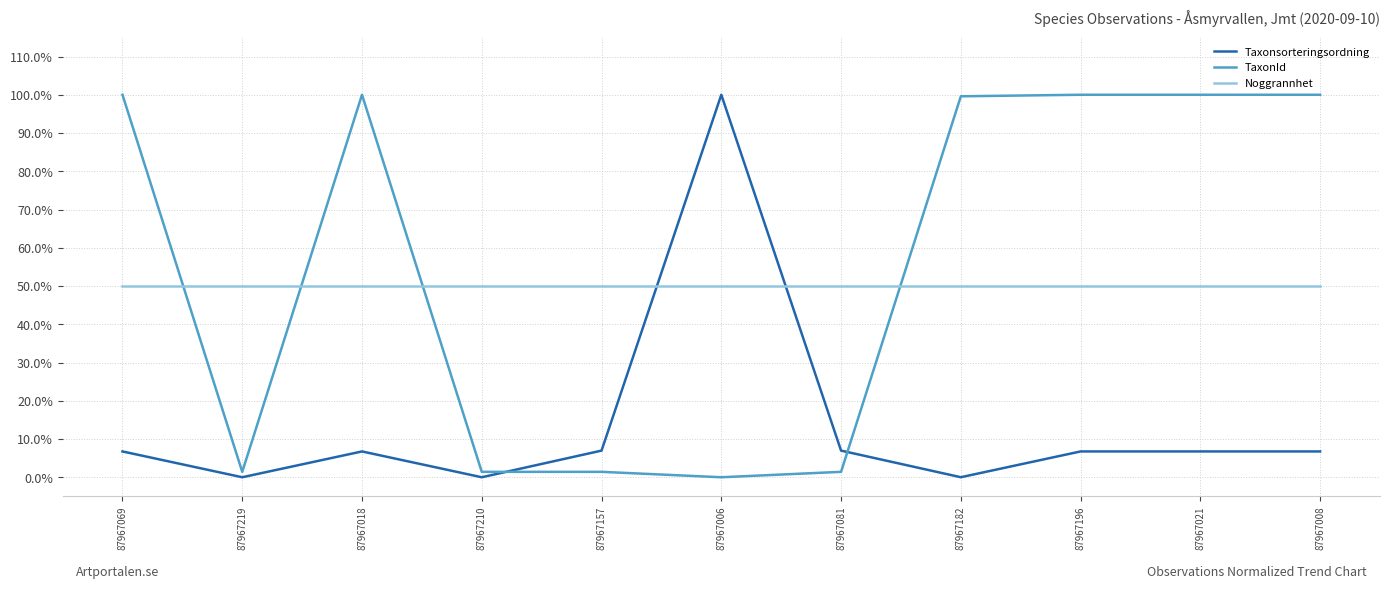

What is the minimum value for Noggrannhet?

0.5